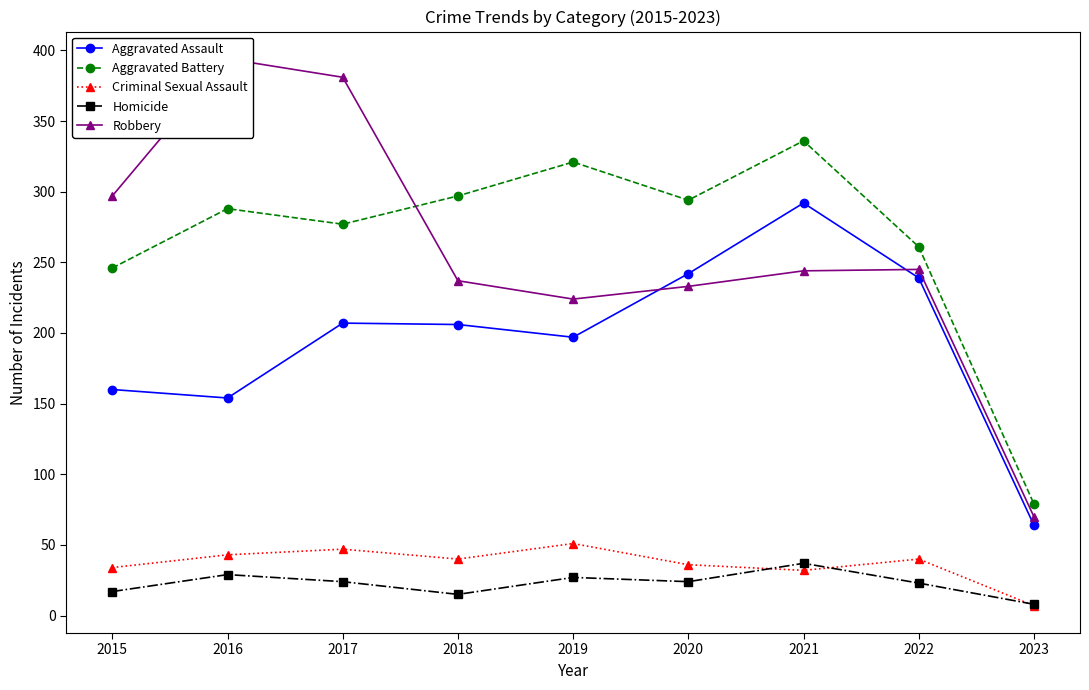

True or false: Homicide and Aggravated Battery intersect in this chart.

False